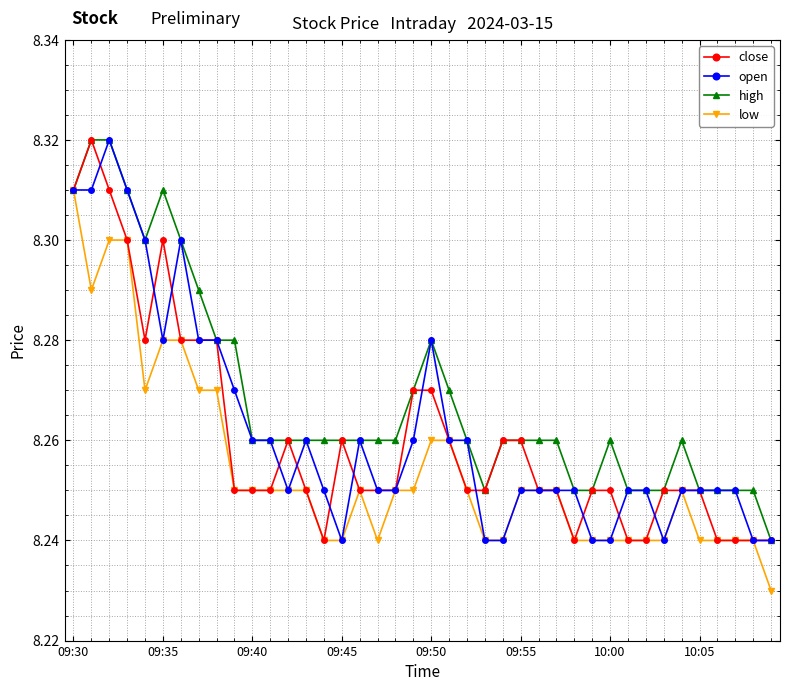

What is the difference between the maximum and minimum values in the close series?

0.1